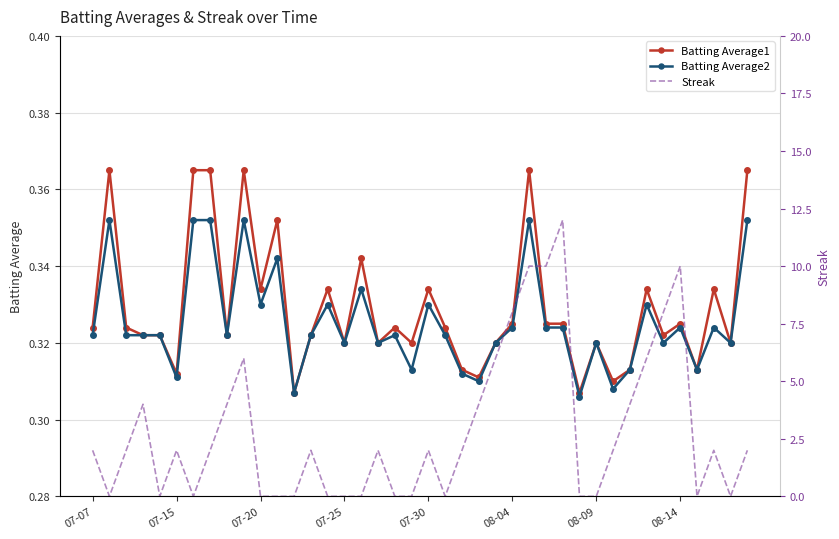

Count the Batting Average1 values in the range 0 to 1.

40